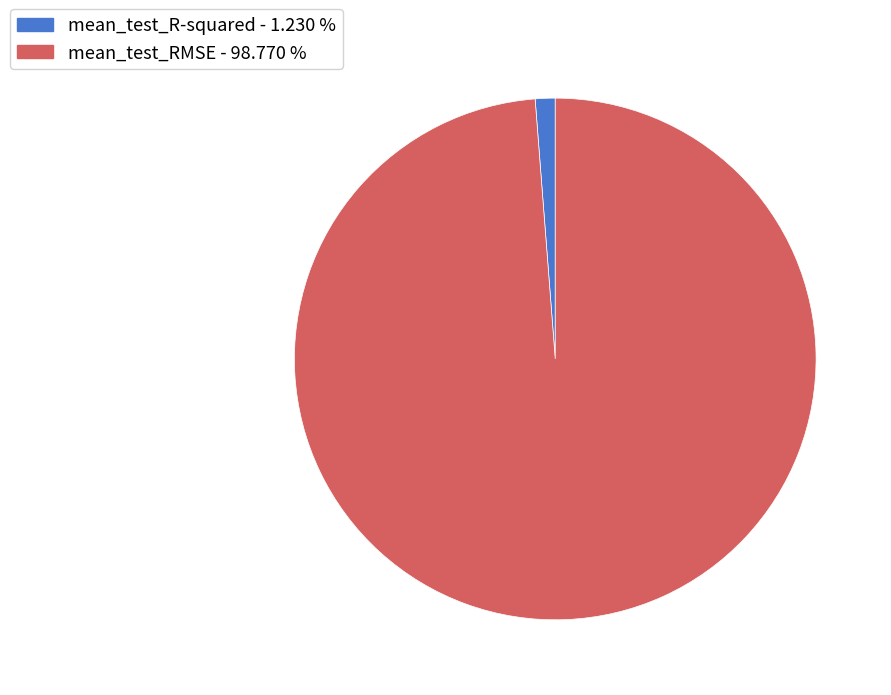

Combined, do mean_test_RMSE and mean_test_R-squared account for over 50%?

Yes